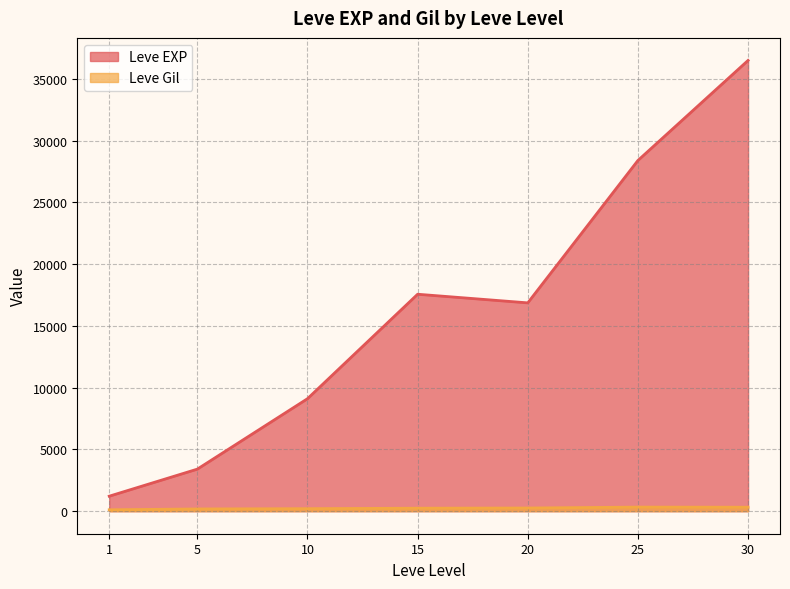

Where does the Leve Gil series first go above 175?

5